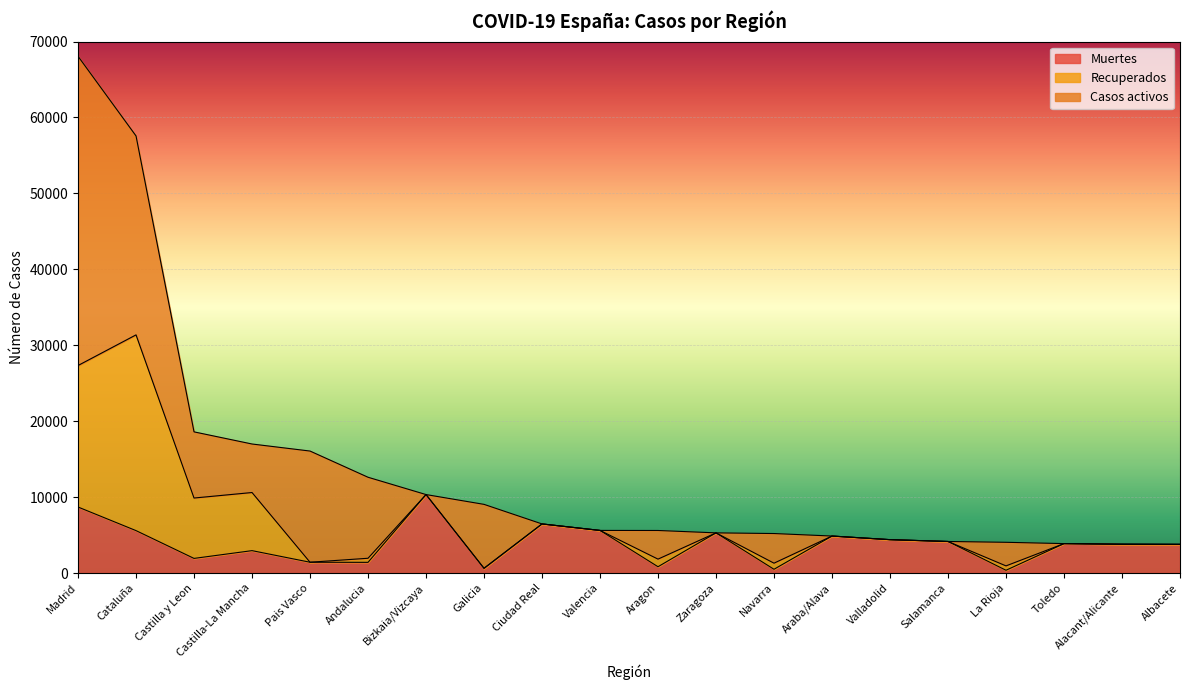

The Muertes series shows 412 at Aragon. True or false?

False